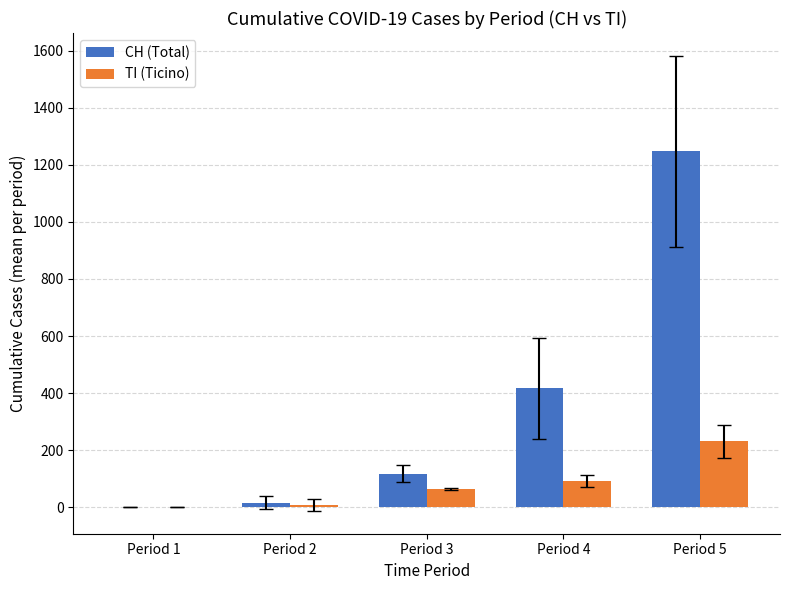

Which series has the largest range (max minus min)?

CH (Total)